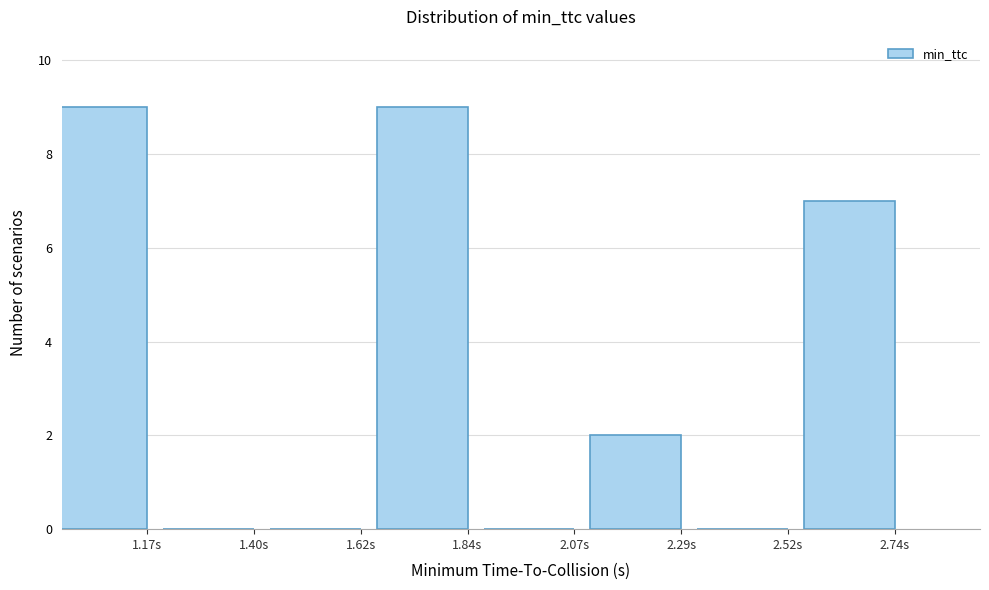

Reading left to right, extract all data points from this chart.

1.17s=9	1.40s=0	1.62s=0	1.84s=9	2.07s=0	2.29s=2	2.52s=0	2.74s=7